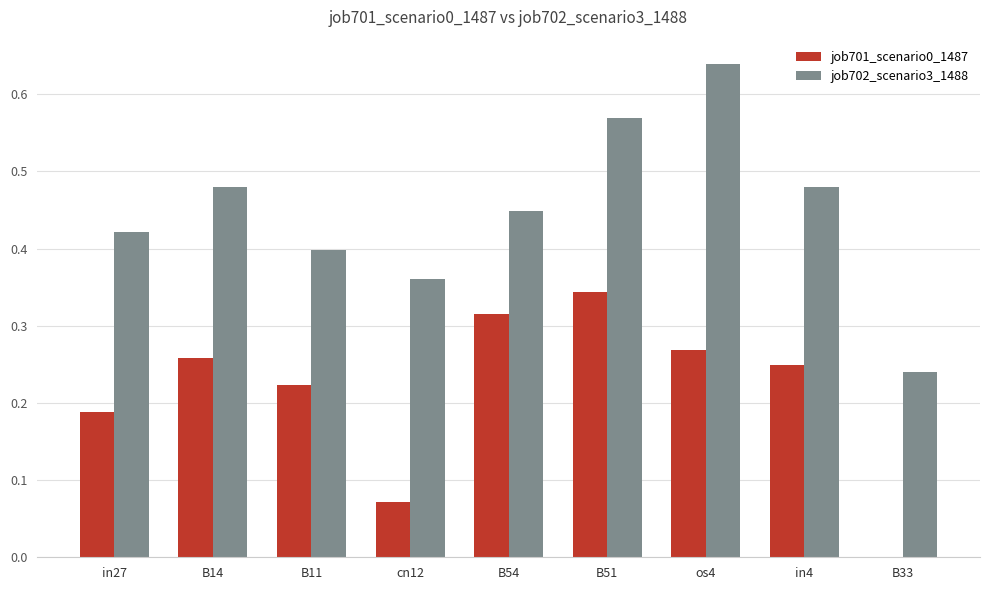

Which series has the largest total across all categories?

job702_scenario3_1488